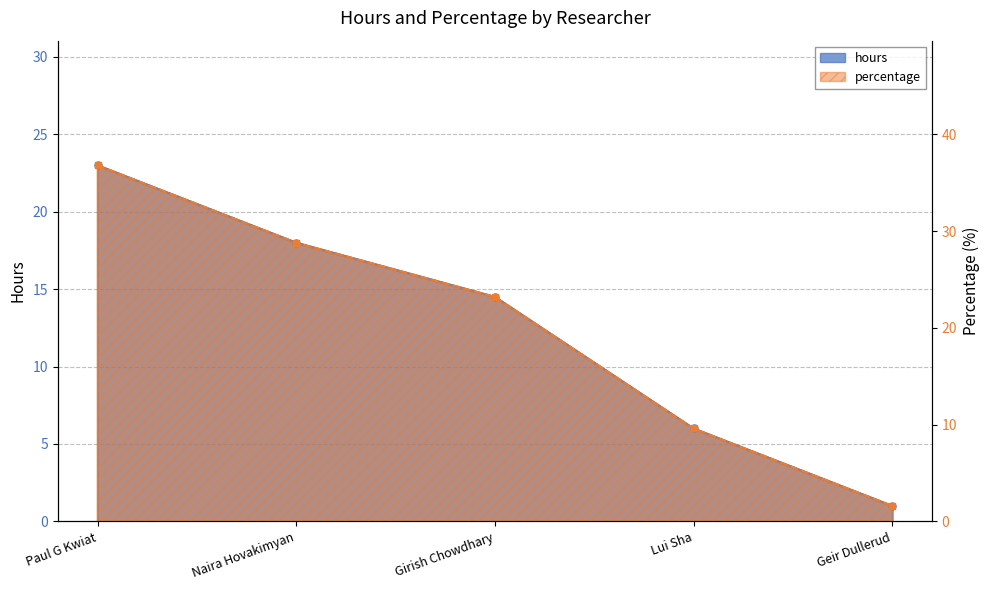

What is the minimum value shown in the chart?

1.0